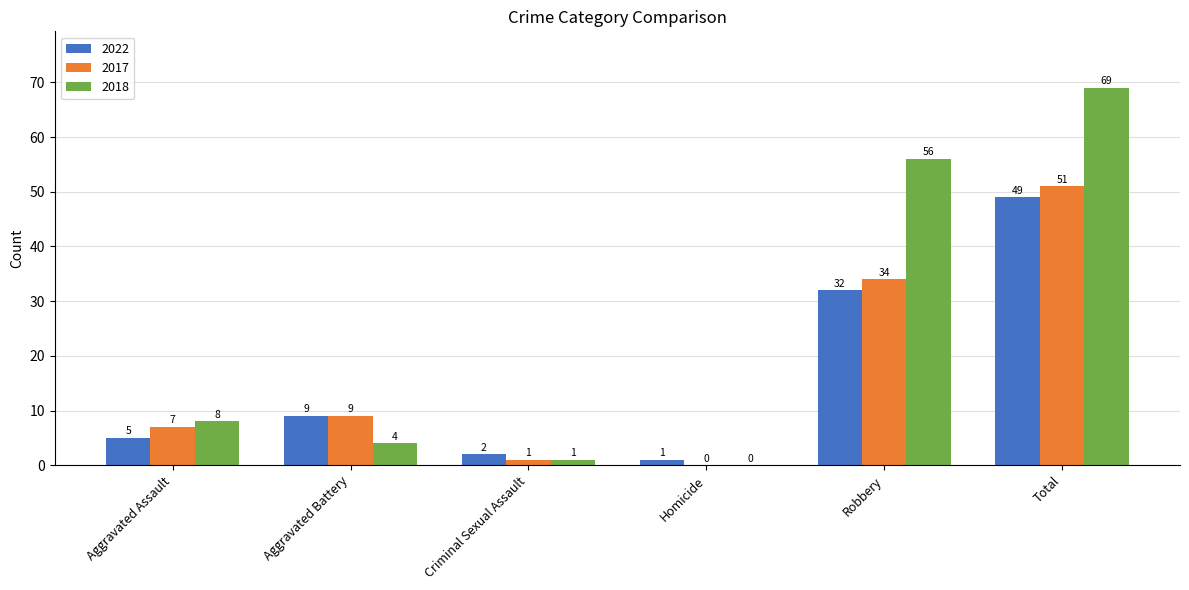

The value of 2022 at Total is 49. True or false?

True